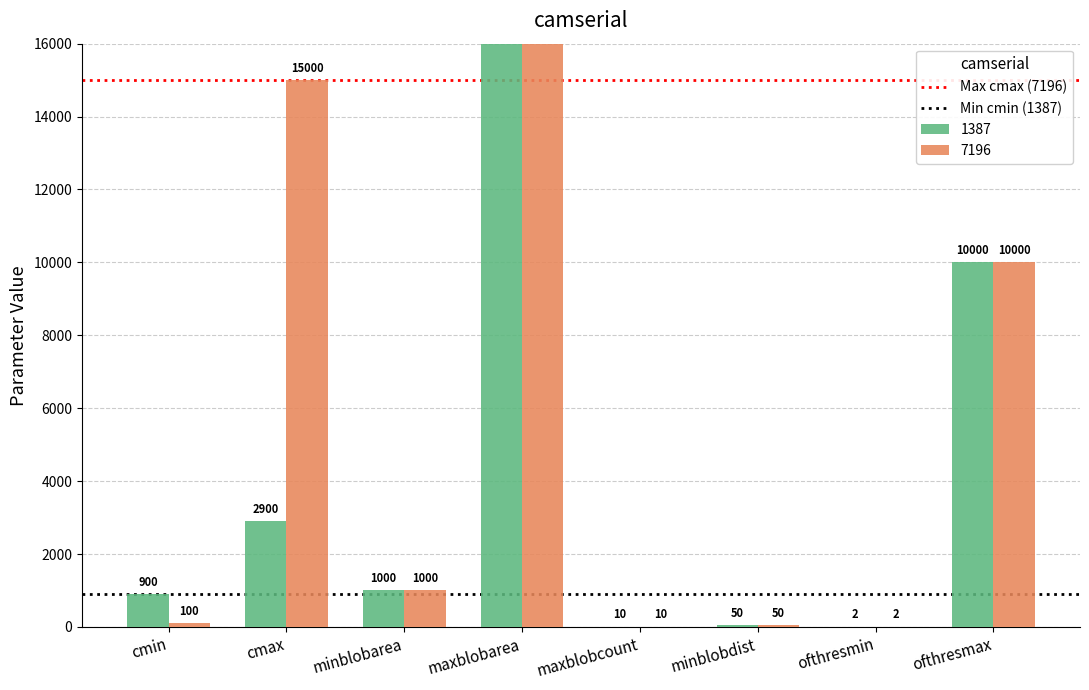

At which category is the sum across all series the highest?

cmin